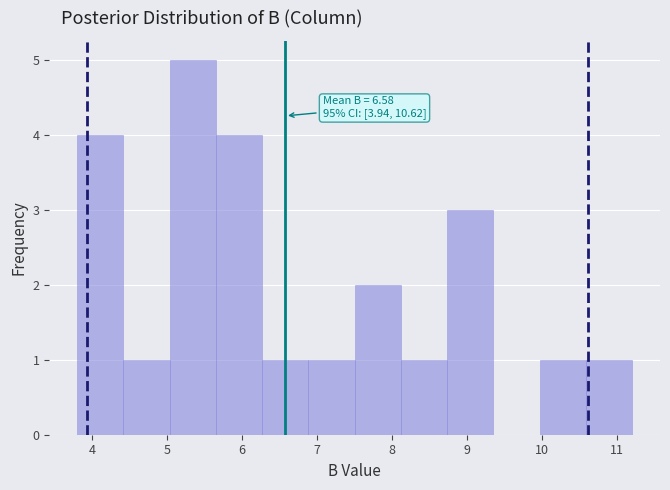

Over which range of the x-axis is the bar tallest?

5.0 to 5.7